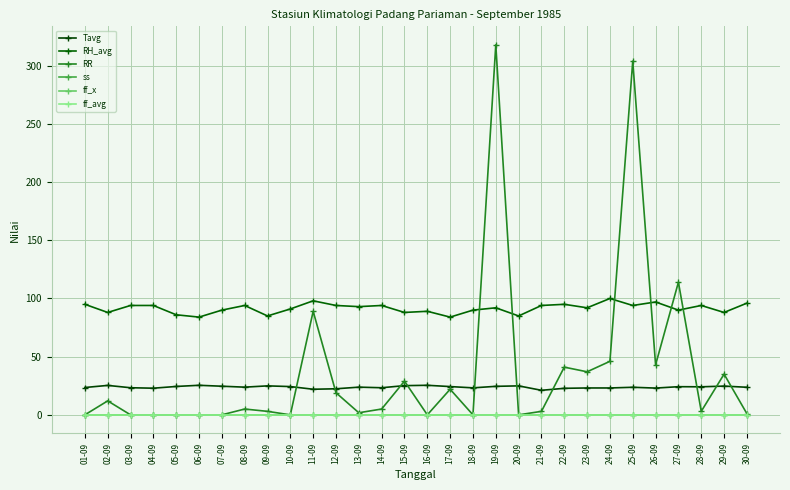

Is this an area chart (filled region under the line)?

No